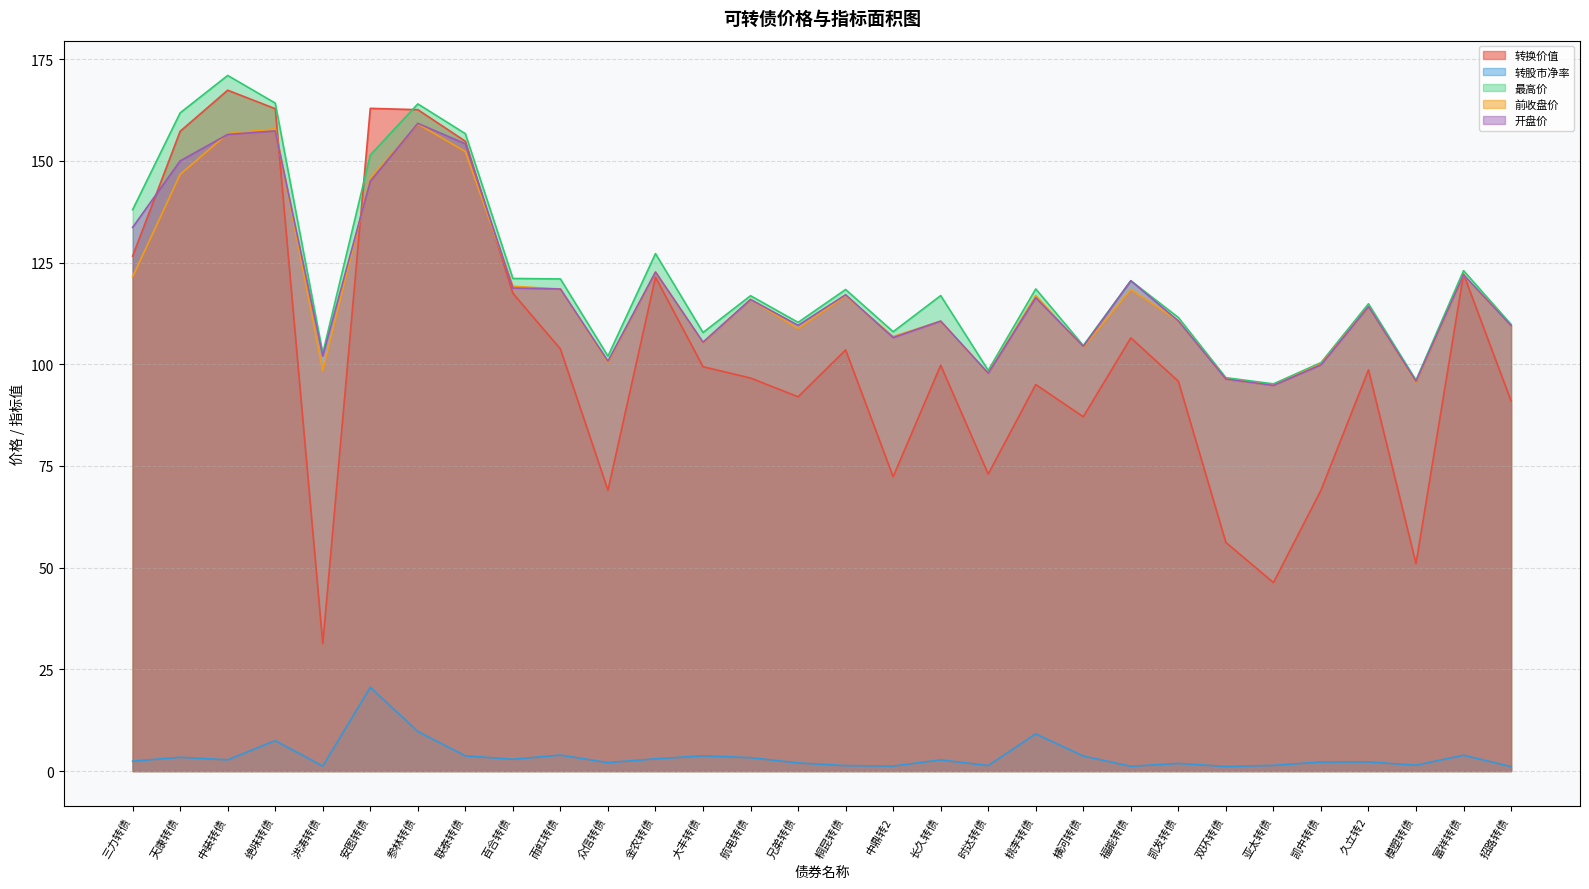

Is it true that 最高价 equals 63.5 at 航电转债?

False